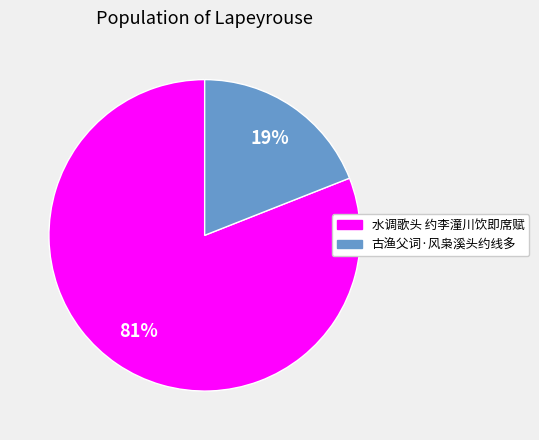

Is the sum of 古渔父词·风枭溪头约线多 and 水调歌头 约李潼川饮即席赋 greater than half?

Yes